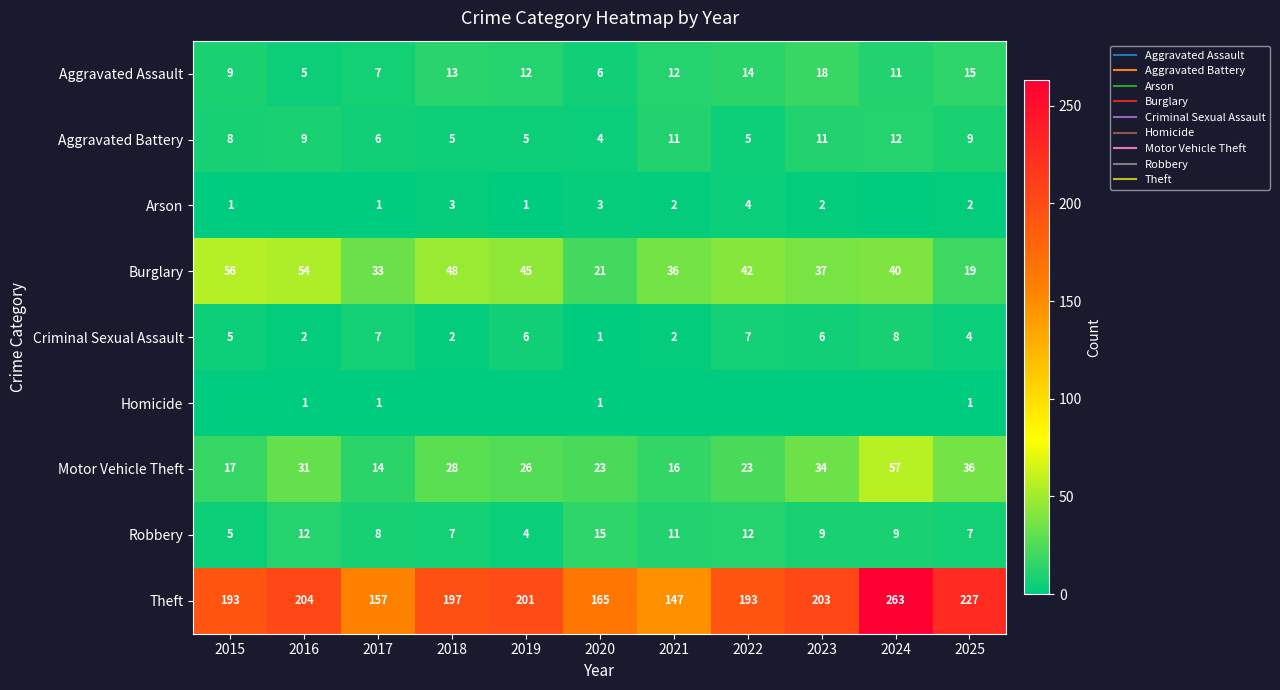

Which series has the largest range (max minus min)?

Theft